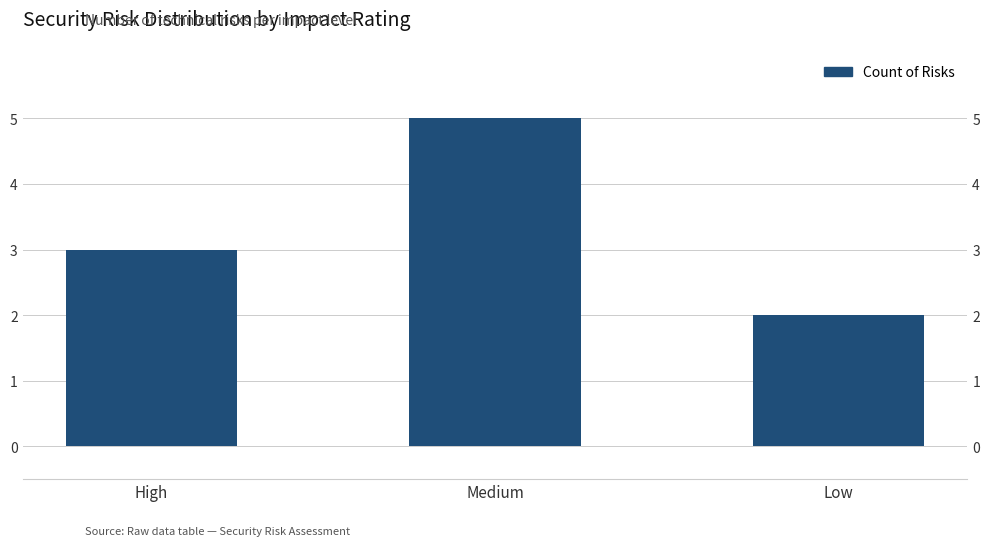

What is the label of the 1st bar from the right?

Low